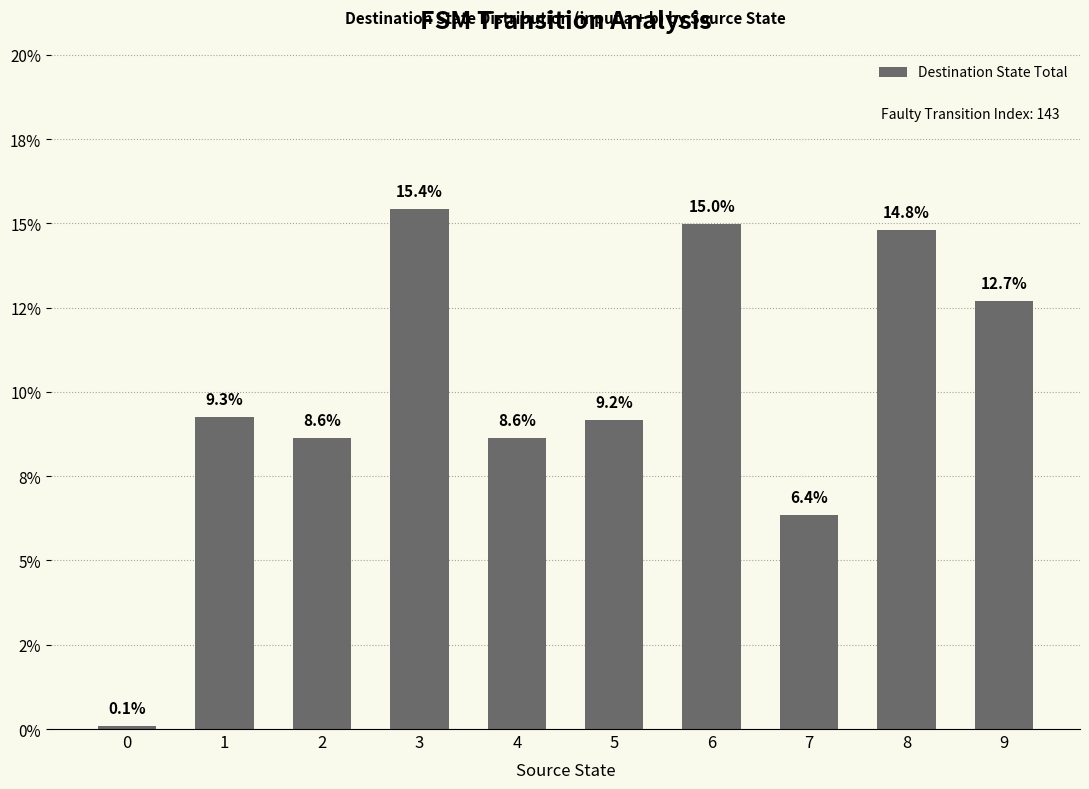

Are the bars horizontal?

No